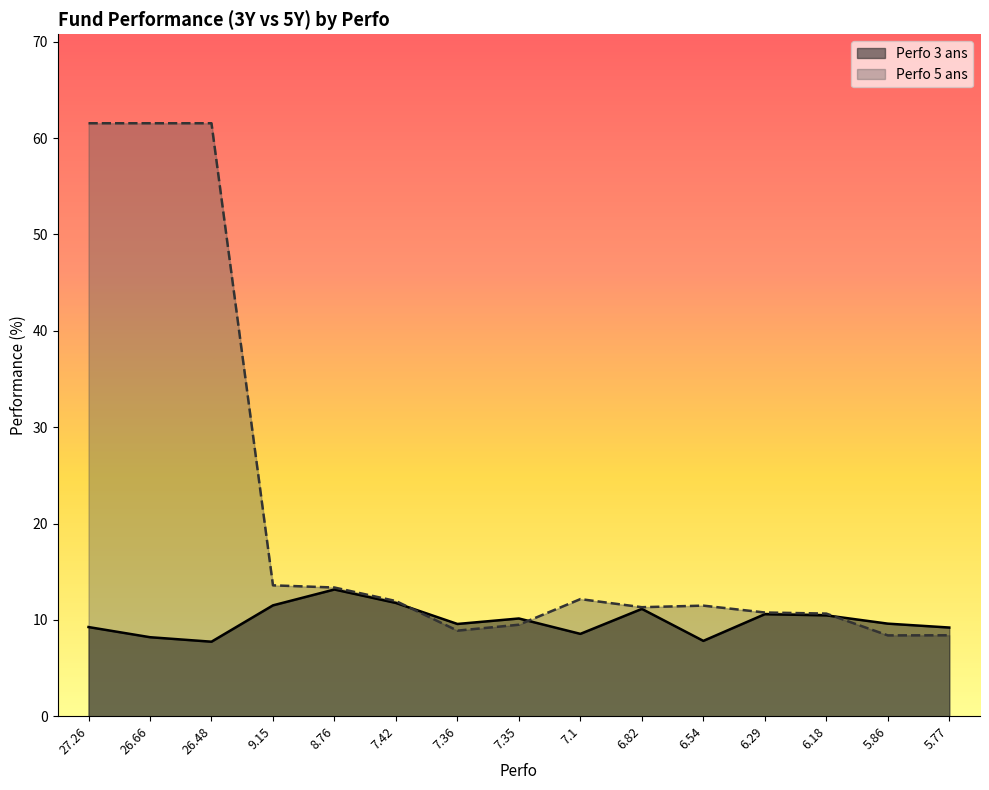

Where does the Perfo 5 ans series first go above 11?

27.26